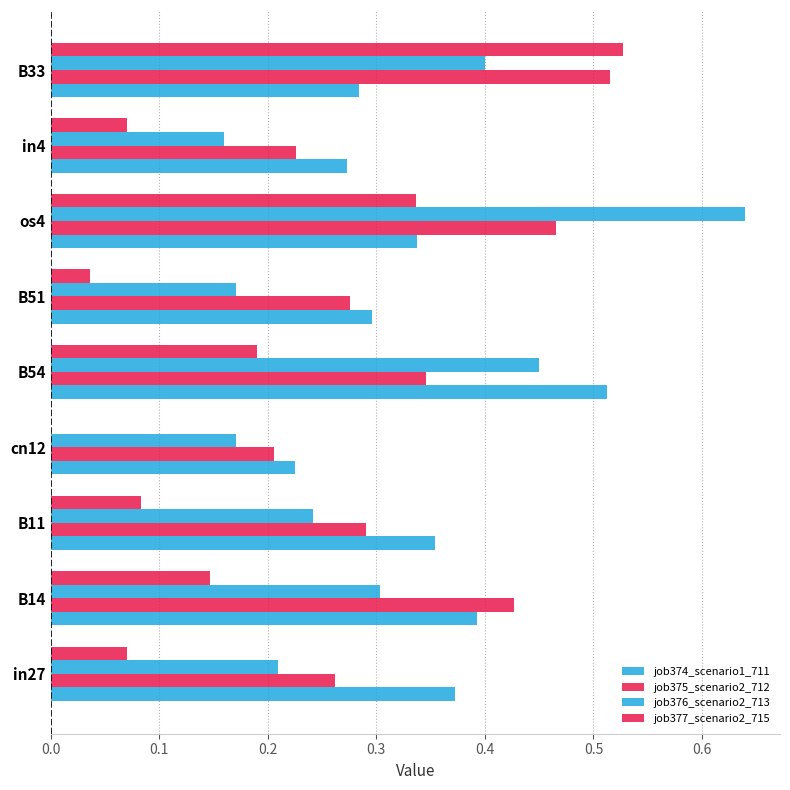

Count the number of data series in this chart.

4